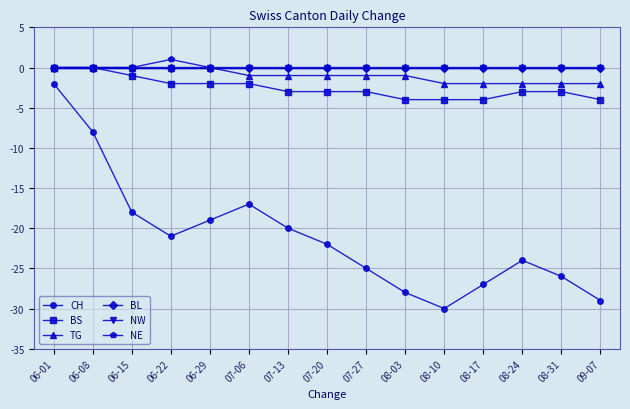

How many NE values are between 0 and 1?

15